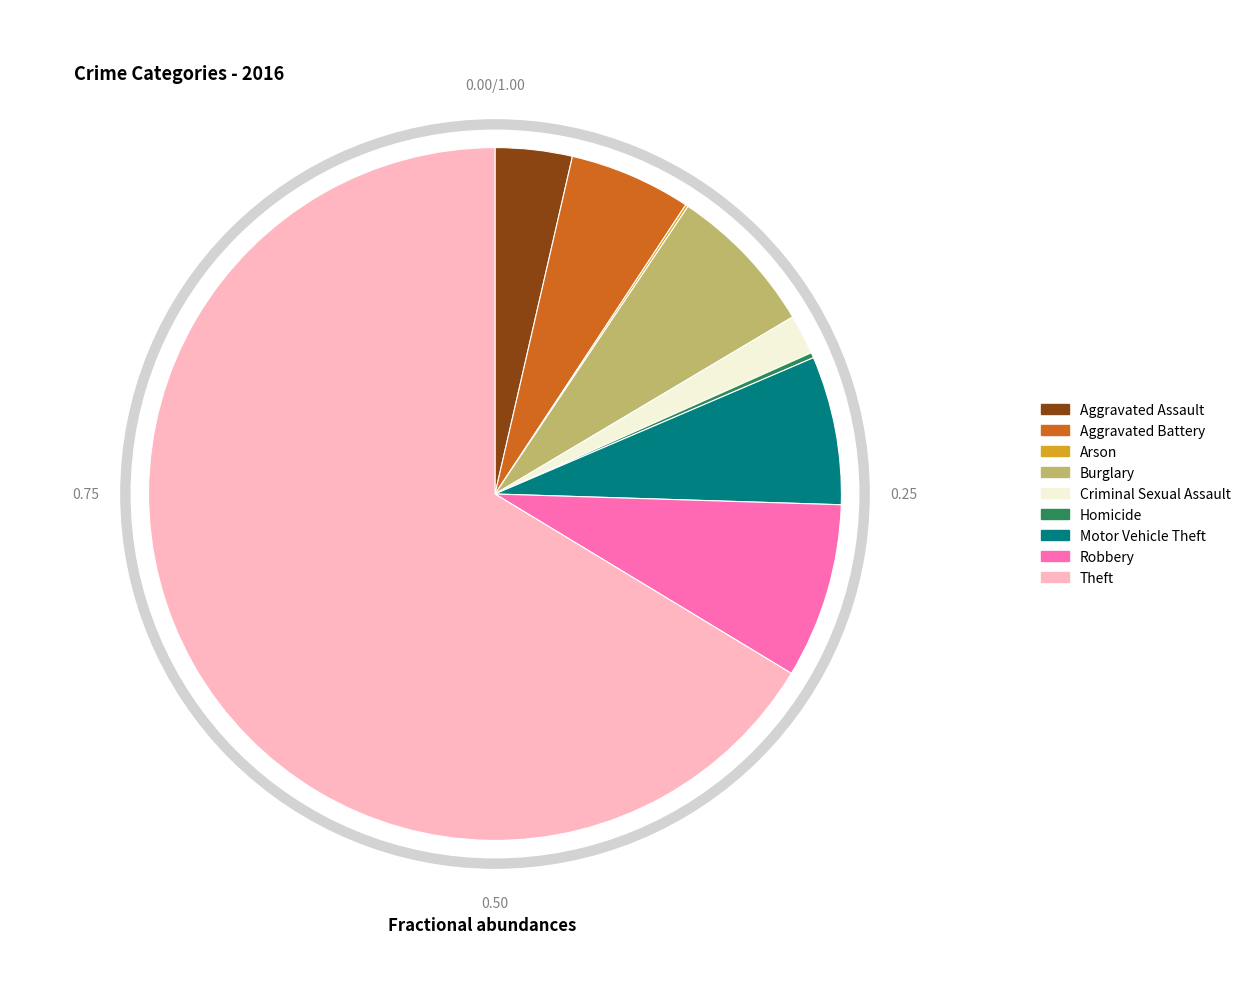

What percentage do Theft and Motor Vehicle Theft together represent?

73.3%